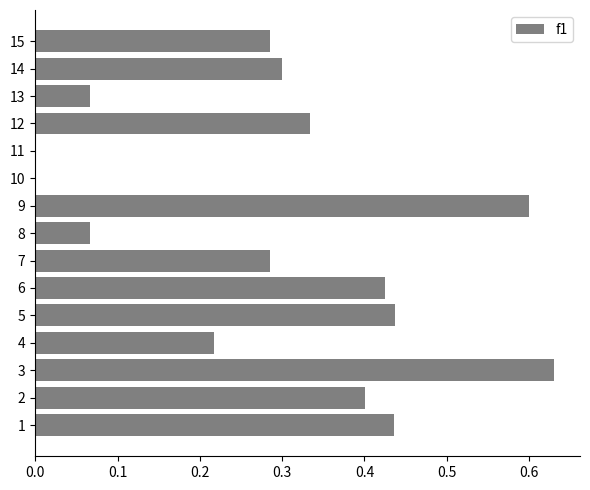

At which category does the chart reach its peak across all series?

3